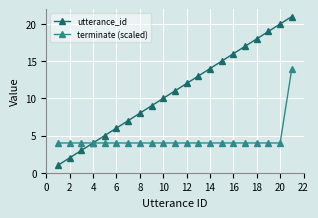

Reading left to right, transcribe all the data shown in this chart.

utterance_id: 1	2	3	4	5	6	7	8	9	10	11	12	13	14	15	16	17	18	19	20	21
terminate (scaled): 4	4	4	4	4	4	4	4	4	4	4	4	4	4	4	4	4	4	4	4	14